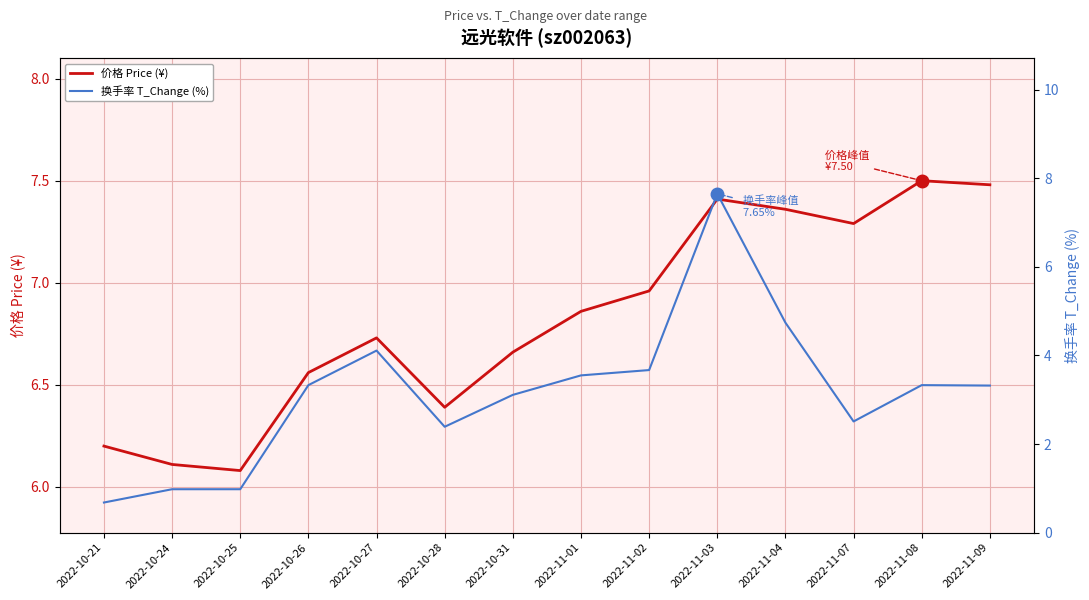

What is the difference between the highest and lowest values at 2022-11-04?

2.6